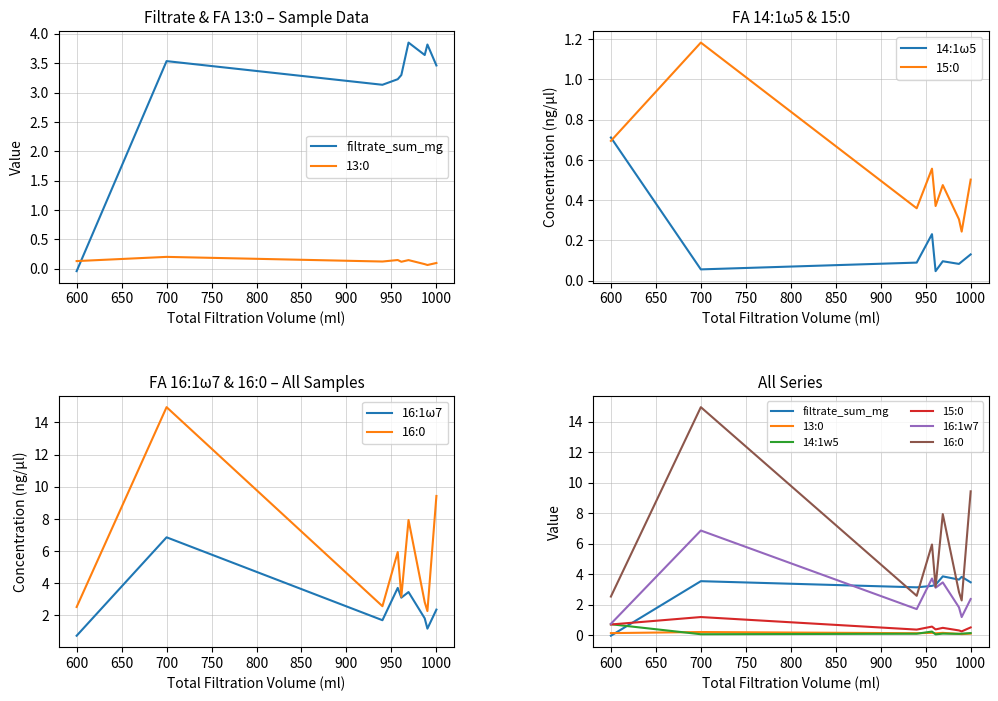

What is the difference between the second highest and second lowest values in the 15:0 series?

0.4